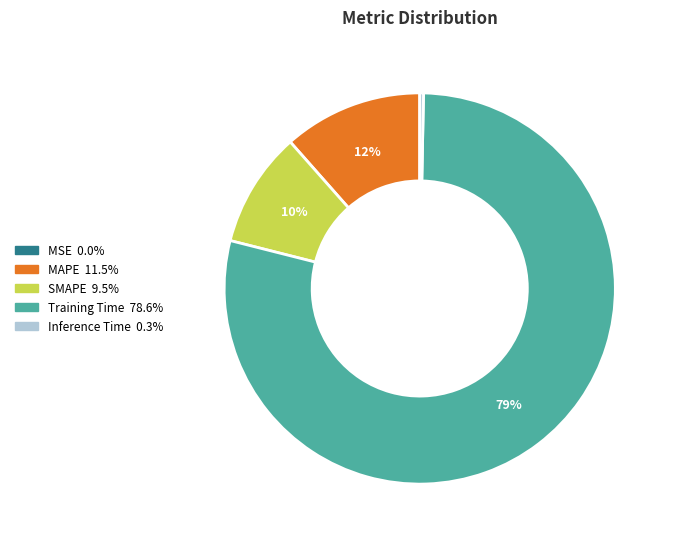

Does Inference Time account for over 50% of the chart?

No